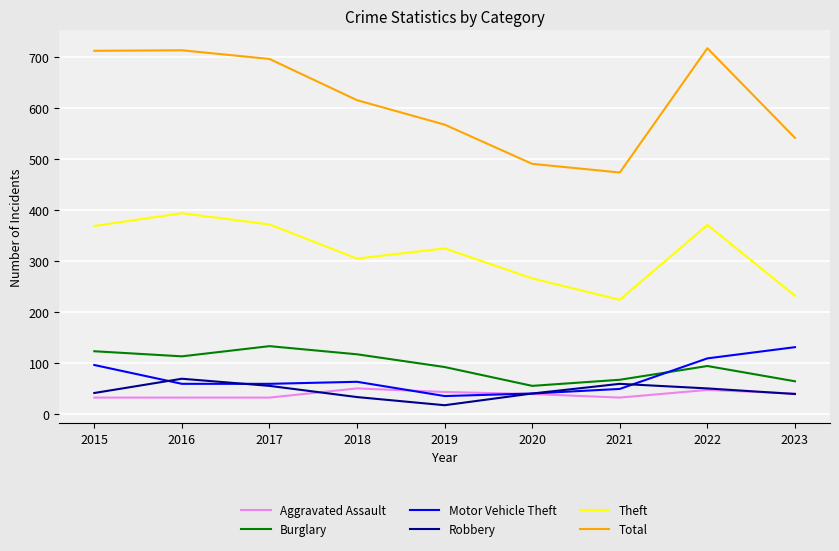

What is the difference between the second highest and second lowest values in the Theft series?

140